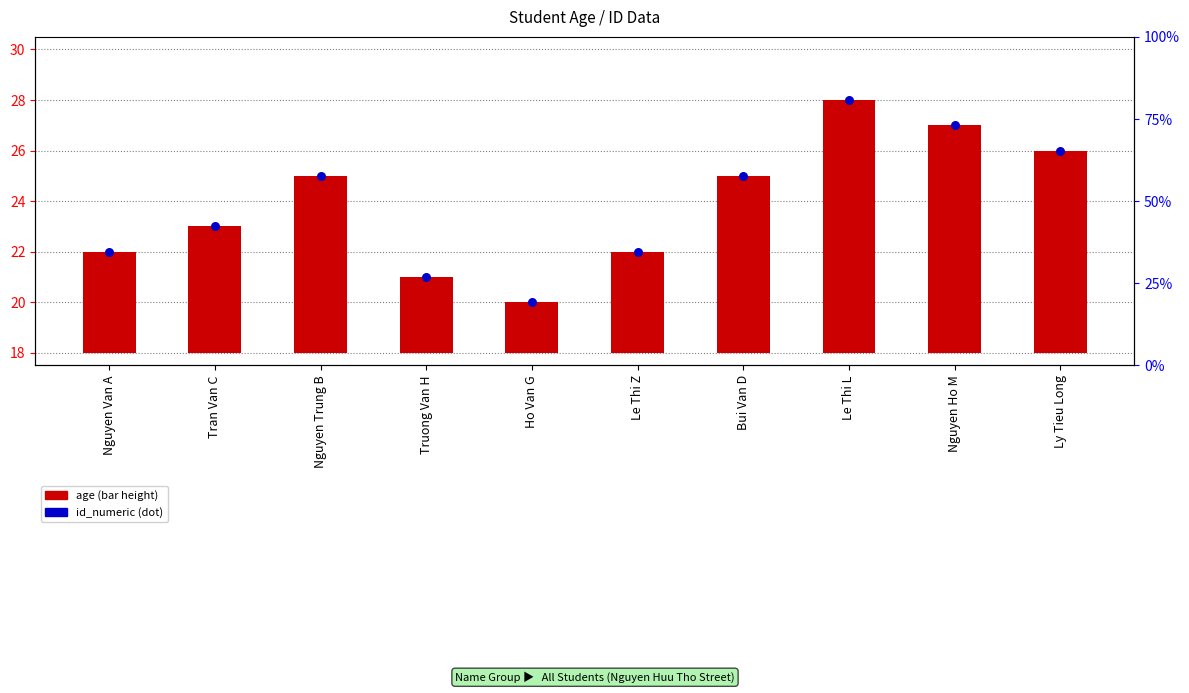

At how many categories does at least one series exceed 23?

5